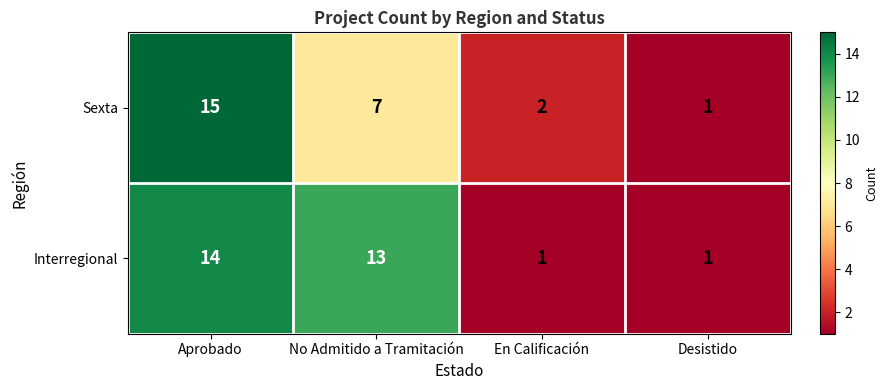

Count the number of data series in this chart.

2